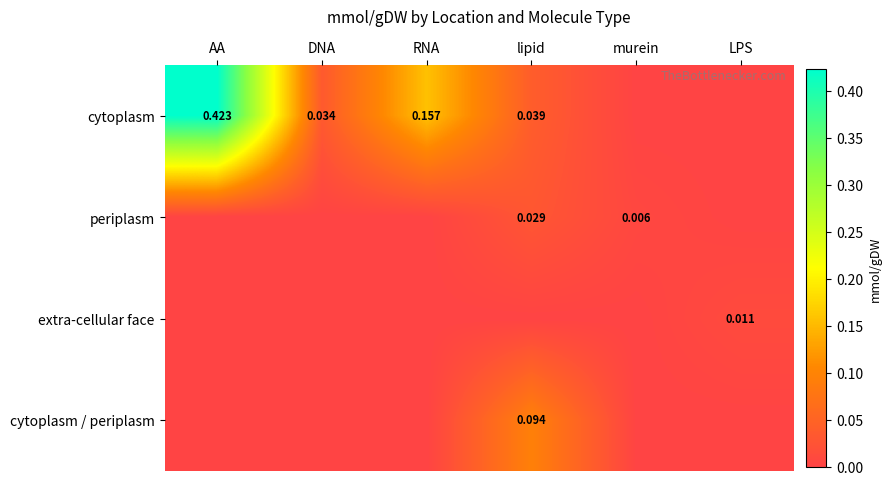

How many positive values does the periplasm series have?

2